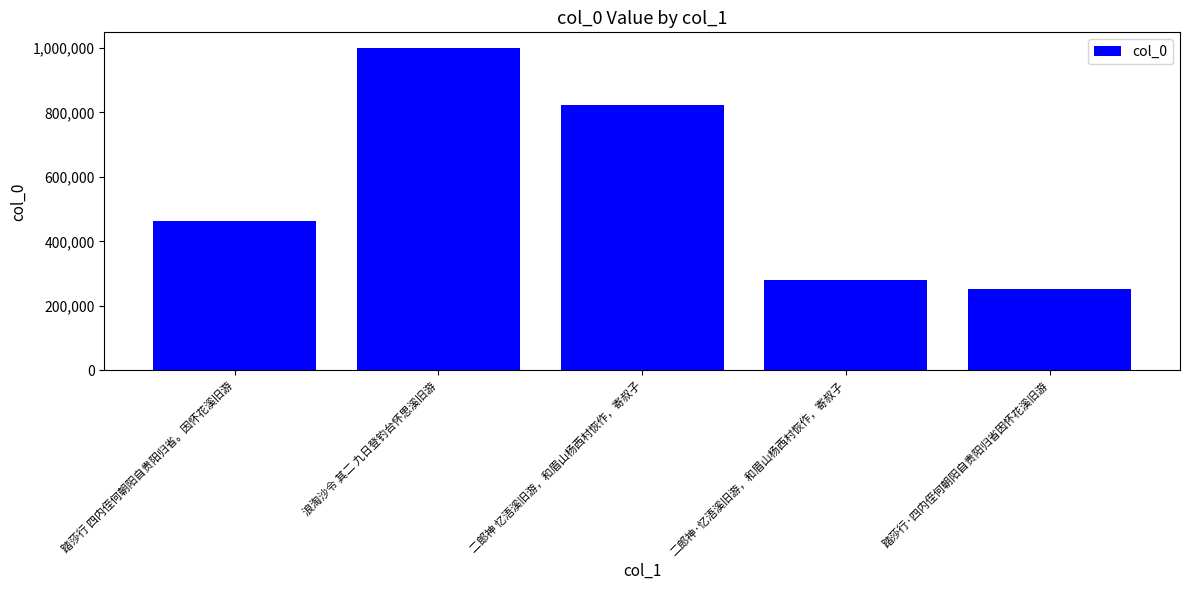

Is it true that the value at 踏莎行·四内侄何朝阳自贵阳归省因怀花溪旧游 is 251379?

True